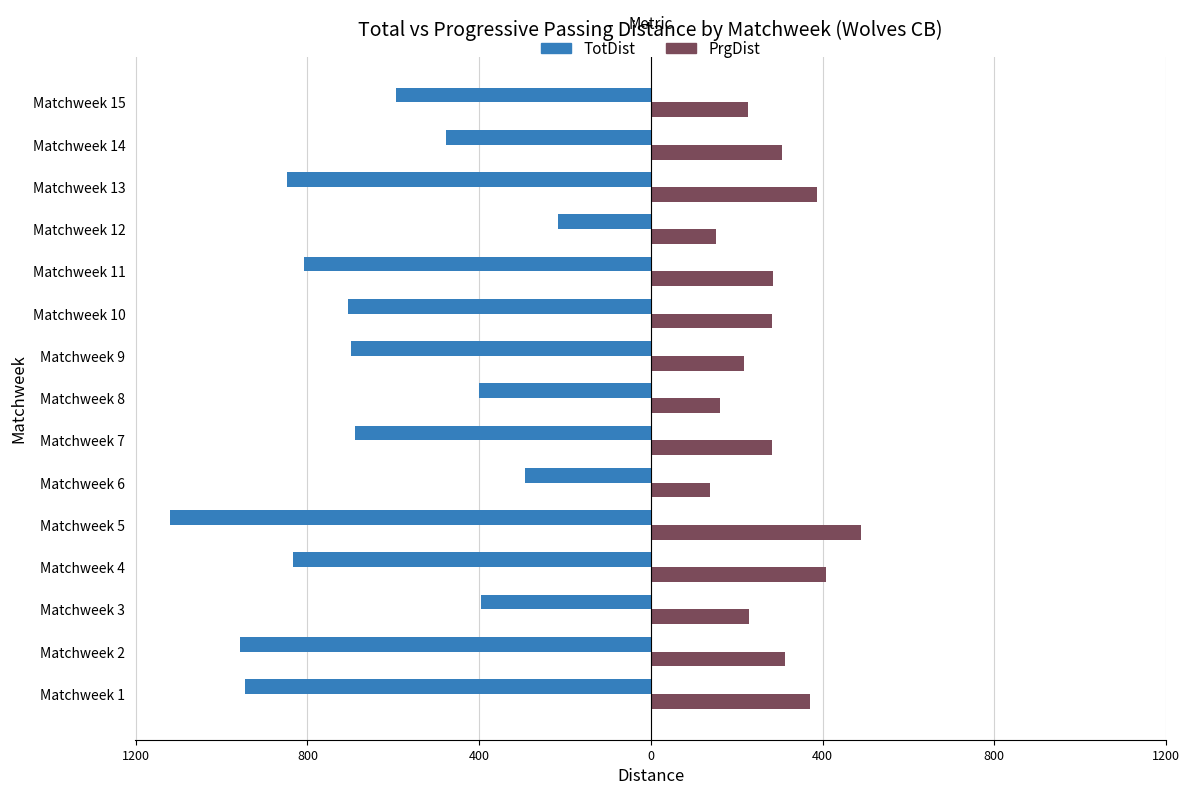

What are all the series names shown in the legend?

TotDist, PrgDist